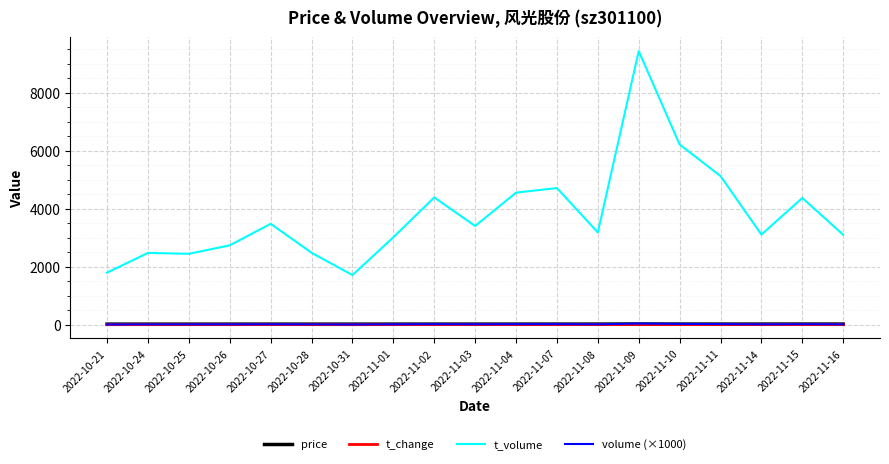

At which category is the sum across all series the highest?

2022-11-09